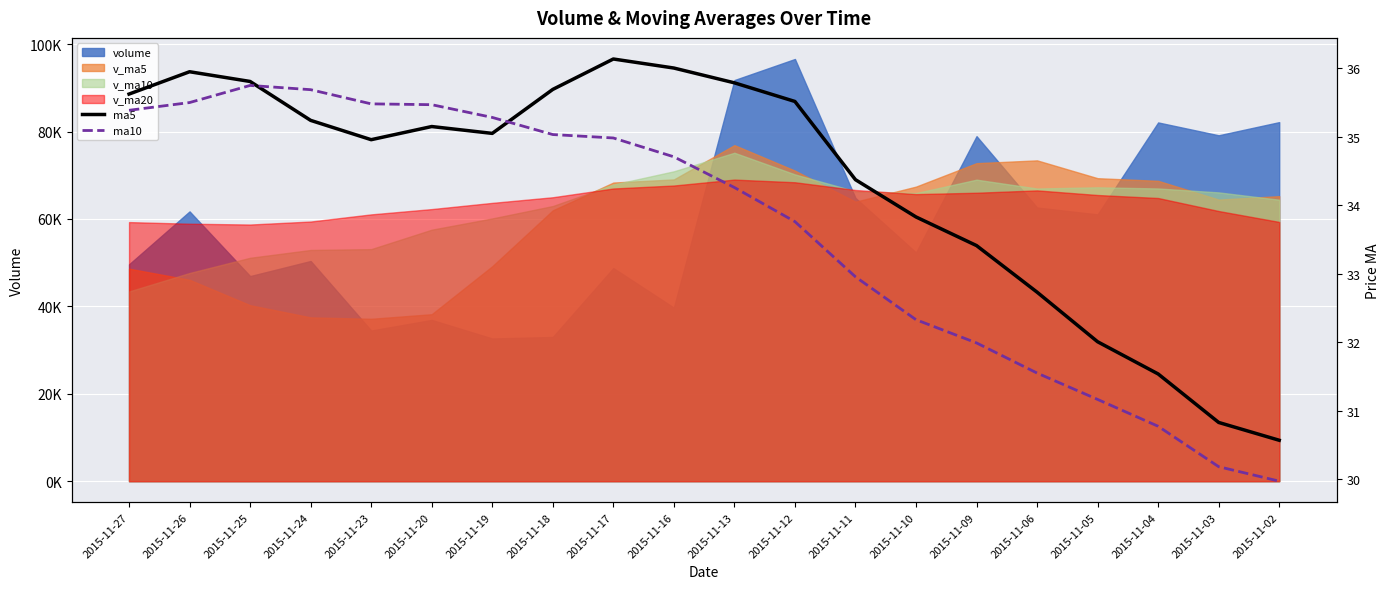

What is the sum of all ma10 values?

672.3